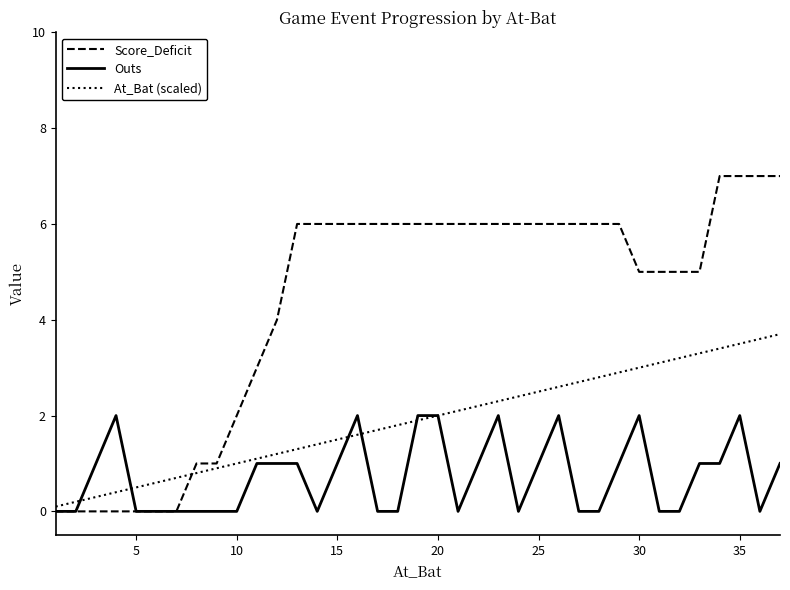

List the series in order of their peak value, highest first.

Score_Deficit, At_Bat (scaled), Outs